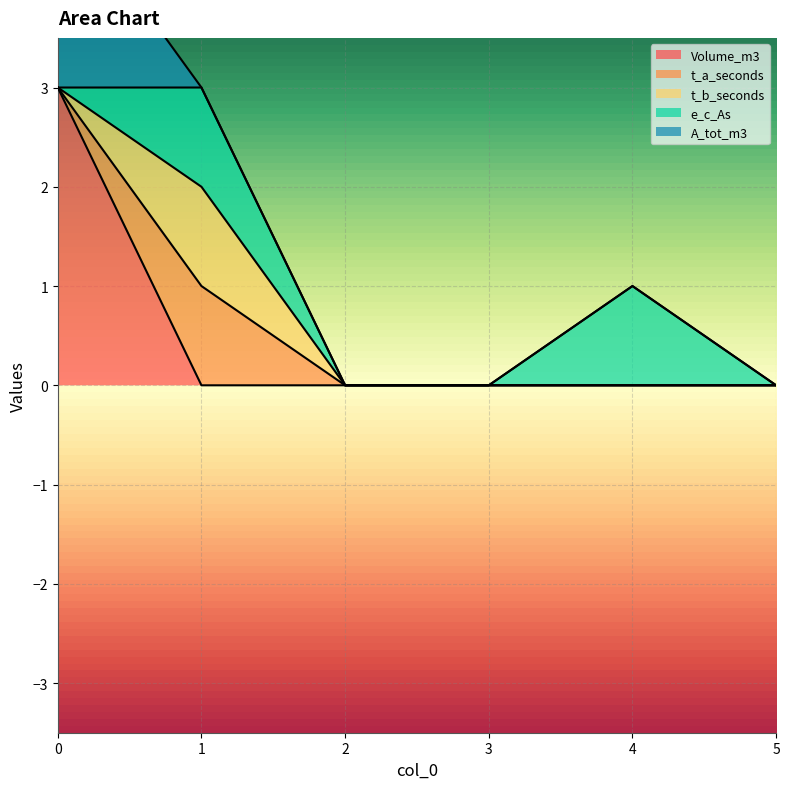

How many data points does each series have?

6